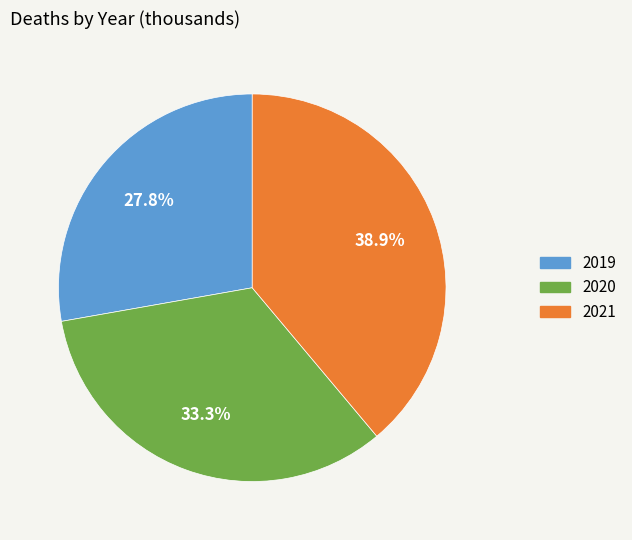

What is the largest slice in the pie chart?

2021